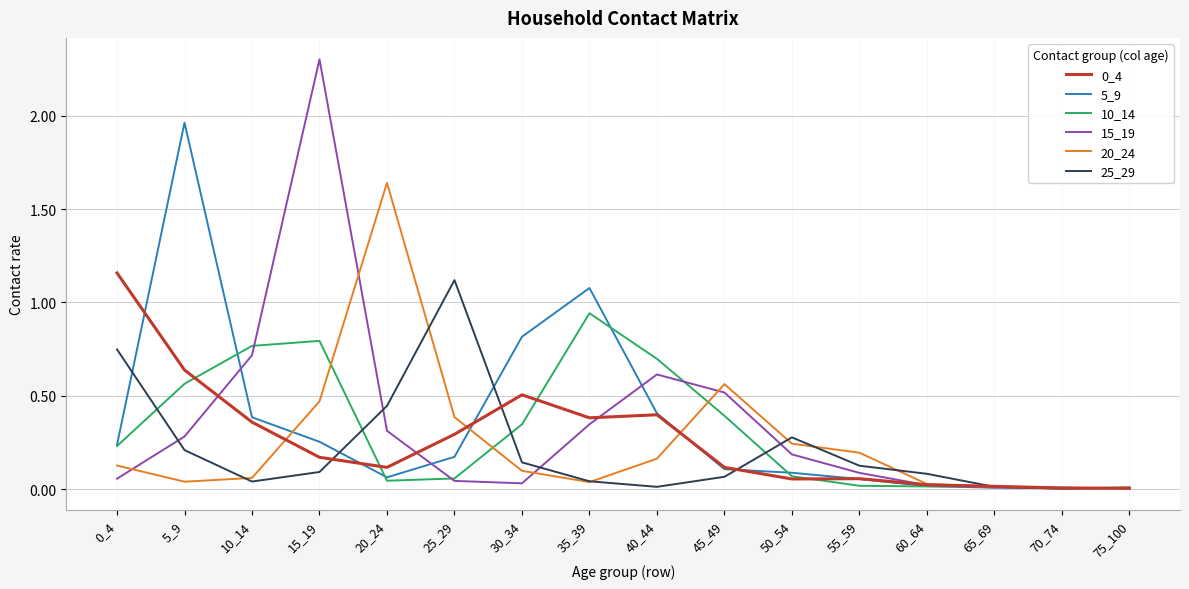

At which category does the chart reach its peak across all series?

15_19